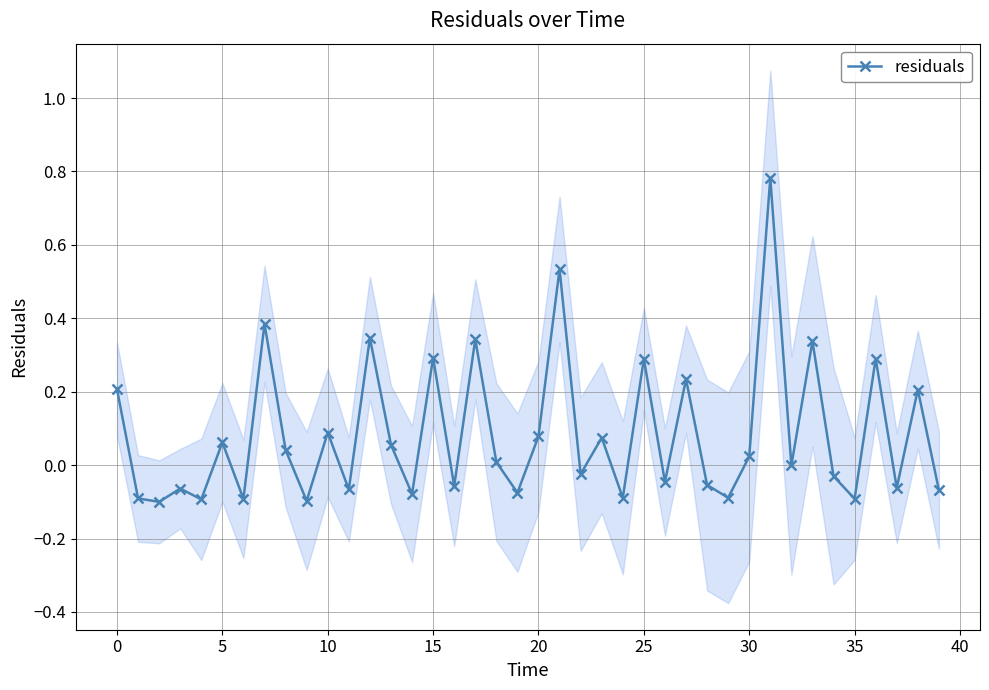

Reading right to left, what are all the values shown in this chart?

-0.1	0.2	-0.1	0.3	-0.1	-0.0	0.3	-0.0	0.8	0.0	-0.1	-0.1	0.2	-0.0	0.3	-0.1	0.1	-0.0	0.5	0.1	-0.1	0.0	0.3	-0.1	0.3	-0.1	0.1	0.3	-0.1	0.1	-0.1	0.0	0.4	-0.1	0.1	-0.1	-0.1	-0.1	-0.1	0.2